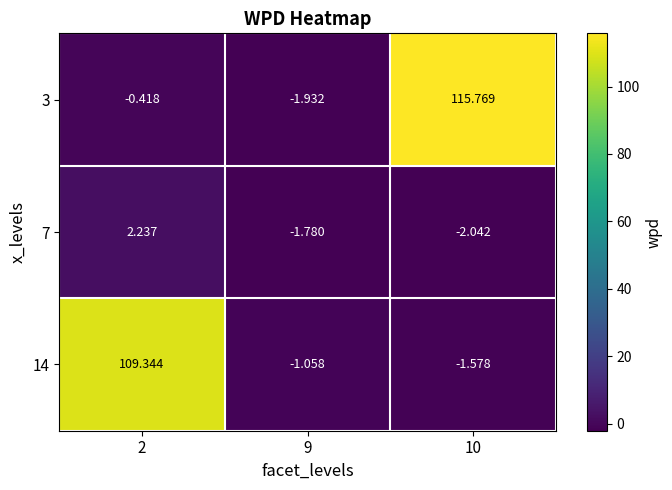

Which series changed the most between 2 and 9?

14